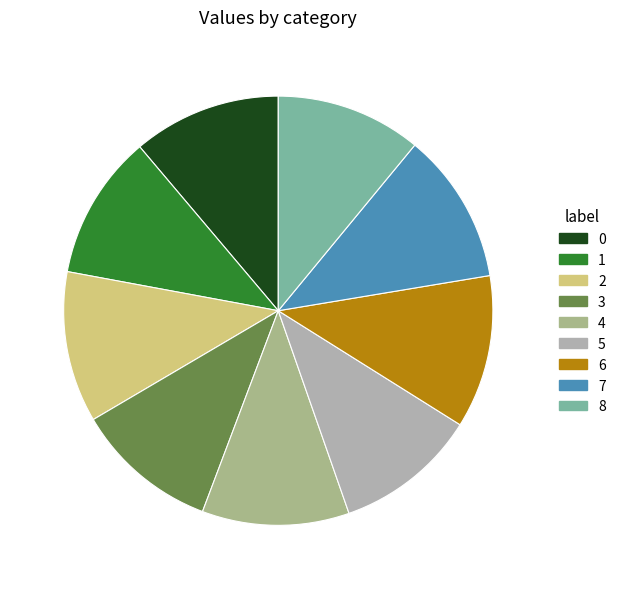

Count the number of slices in the pie.

9